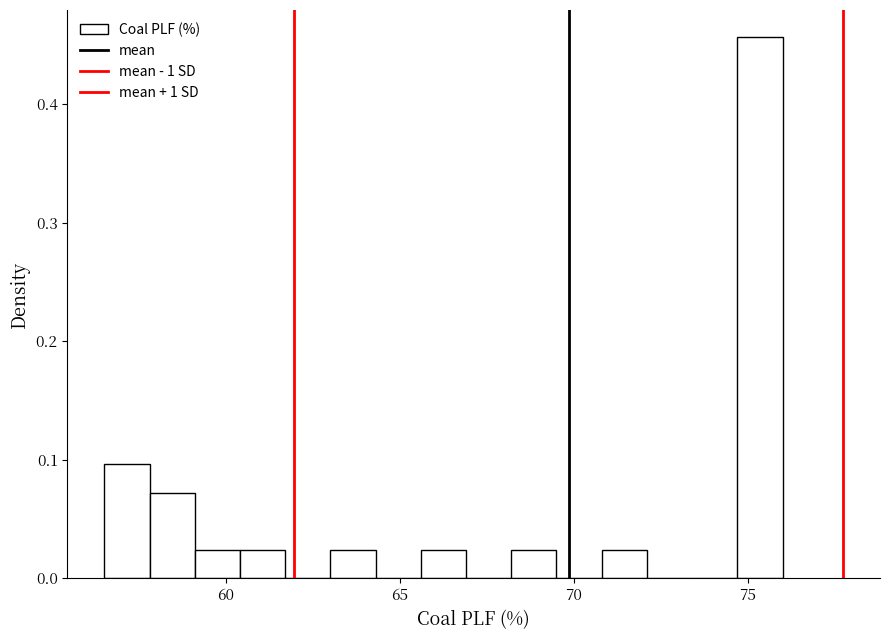

Read against the x-axis, roughly where is the centre of the tallest bar?

75.5